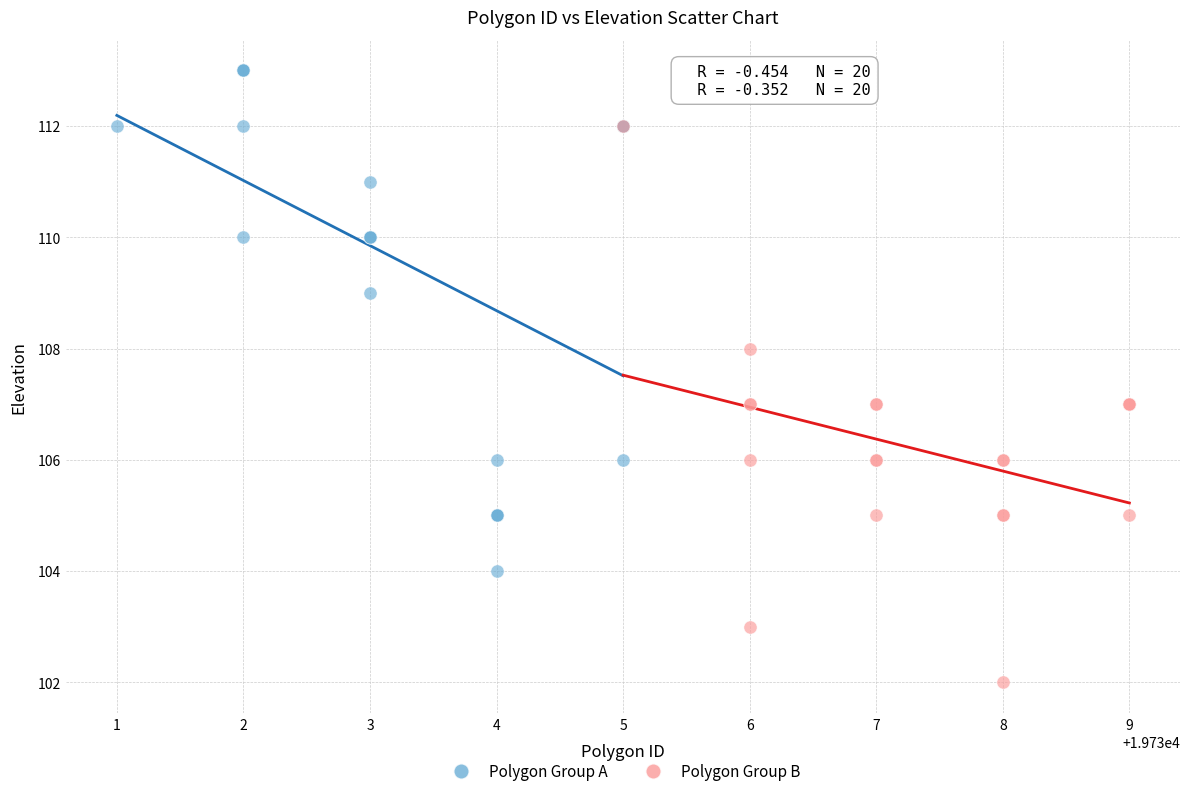

Which series contains the lowest Y value?

Polygon Group B